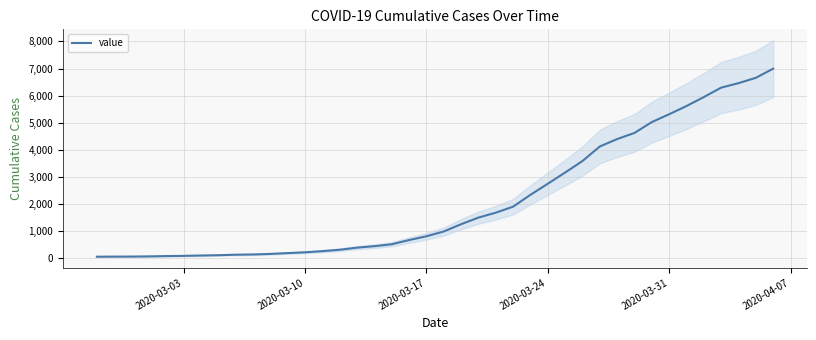

True or false: there are more than 1 points higher than both neighbors.

False